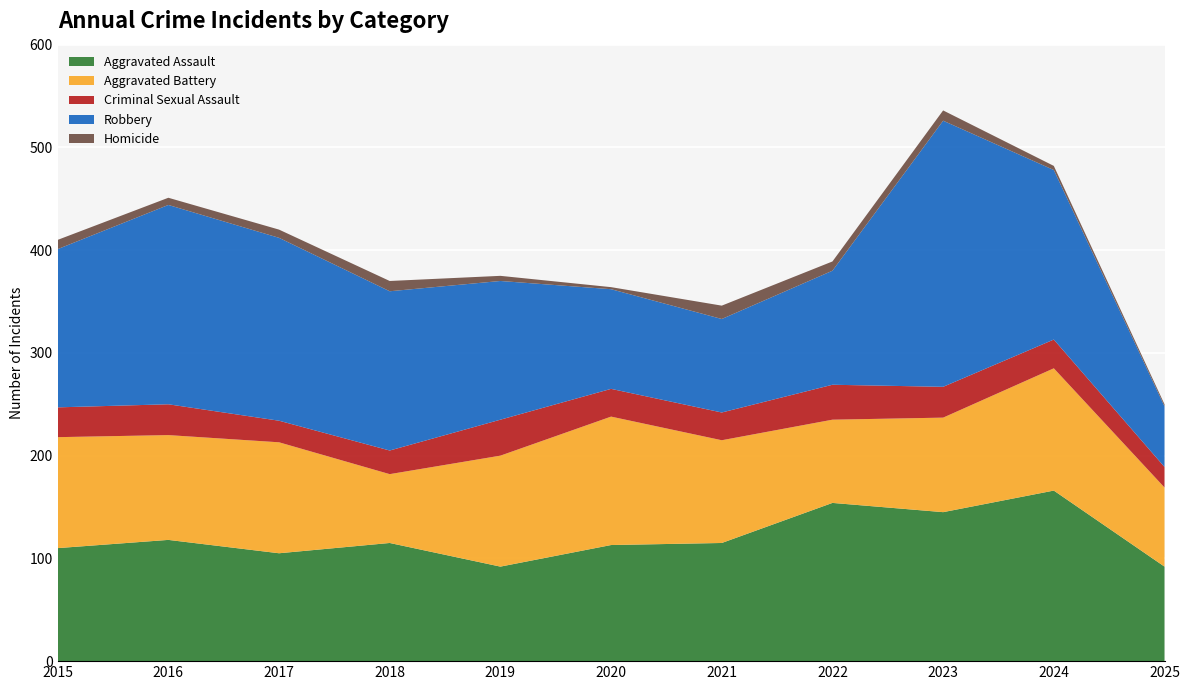

Reading right to left, list all the values displayed in this chart.

Aggravated Assault: 92	166	145	154	115	113	92	115	105	118	110
Aggravated Battery: 77	119	92	81	100	125	108	67	108	102	108
Criminal Sexual Assault: 20	28	30	34	27	27	35	23	21	30	29
Robbery: 59	165	259	111	91	97	135	155	178	194	154
Homicide: 2	4	10	9	13	2	5	10	8	7	9